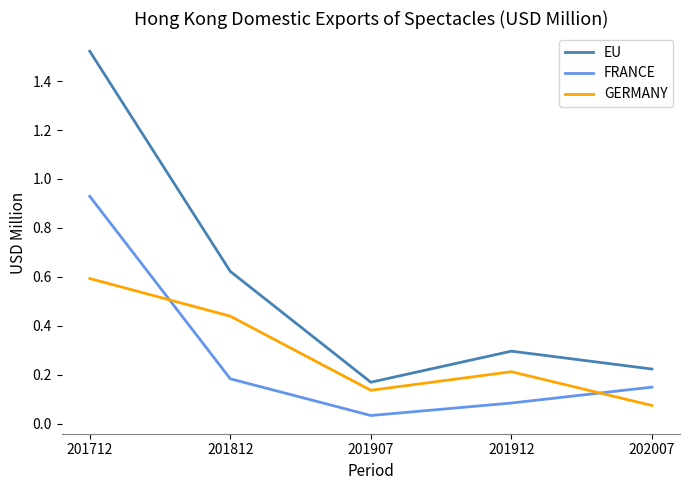

Rank the categories by FRANCE value from highest to lowest.

201712, 201812, 202007, 201912, 201907